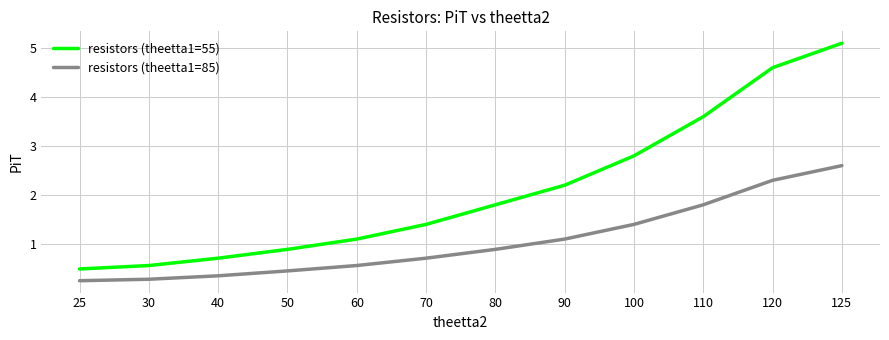

What is the minimum value for resistors (theetta1=55)?

0.5